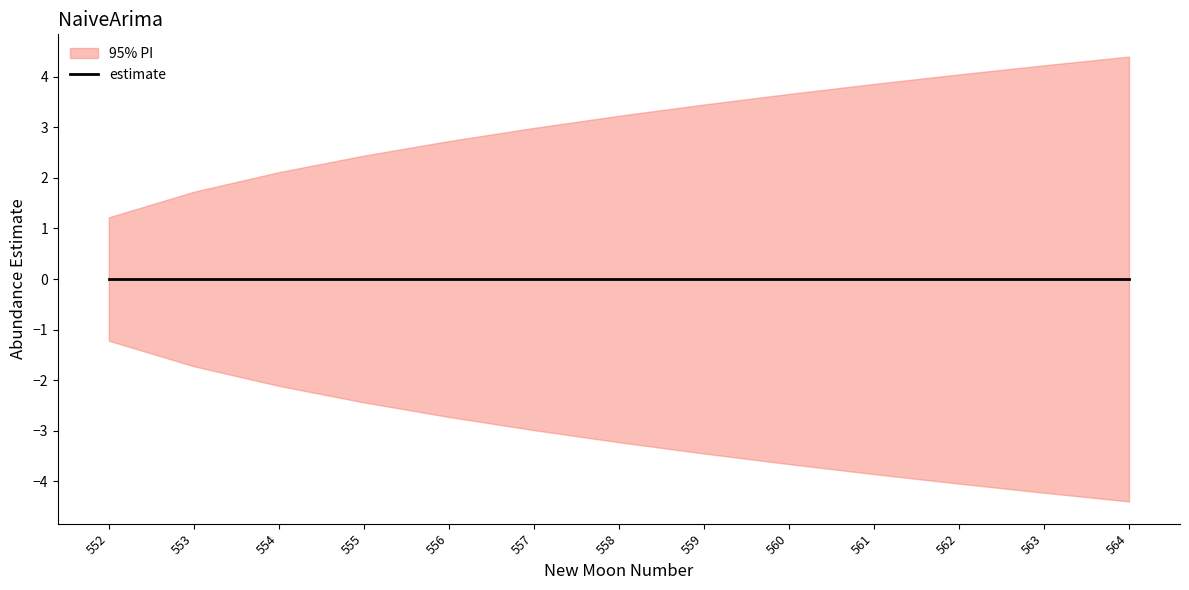

Reading right to left, what are all the values shown in this chart?

estimate: 564=0.0	563=0.0	562=0.0	561=0.0	560=0.0	559=0.0	558=0.0	557=0.0	556=0.0	555=0.0	554=0.0	553=0.0	552=0.0
lower_pi: 564=-4.4	563=-4.2	562=-4.1	561=-3.9	560=-3.7	559=-3.5	558=-3.2	557=-3.0	556=-2.7	555=-2.4	554=-2.1	553=-1.7	552=-1.2
upper_pi: 564=4.4	563=4.2	562=4.1	561=3.9	560=3.7	559=3.5	558=3.2	557=3.0	556=2.7	555=2.4	554=2.1	553=1.7	552=1.2